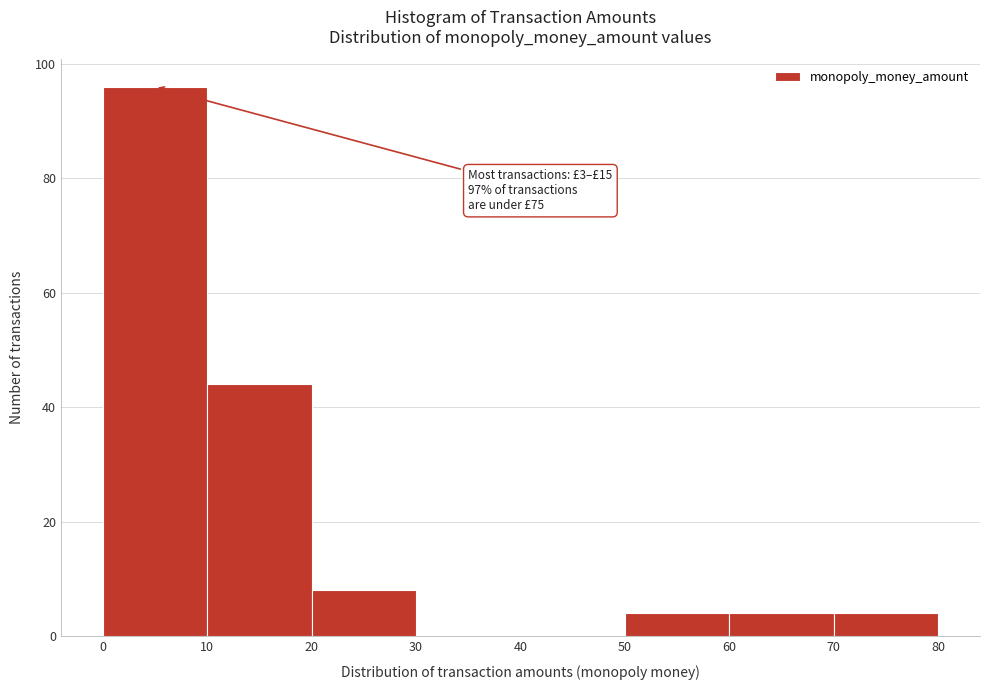

Which range on the x-axis has the tallest bar?

0 to 10